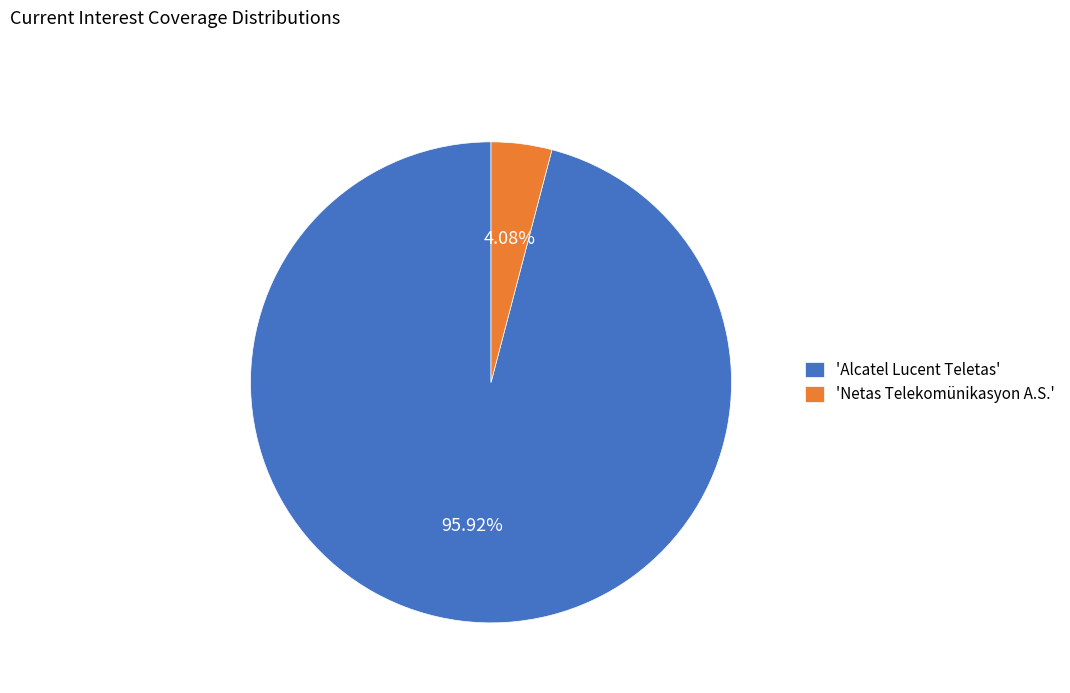

Is the sum of 'Netas Telekomünikasyon A.S.' and 'Alcatel Lucent Teletas' greater than half?

Yes